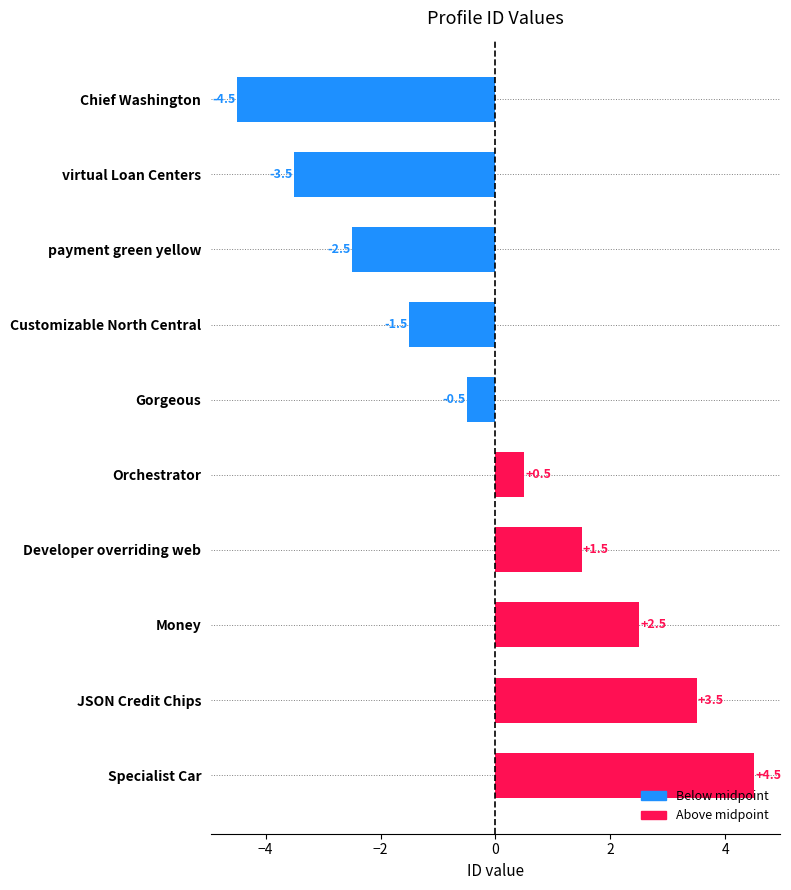

What is the greatest value displayed?

4.5